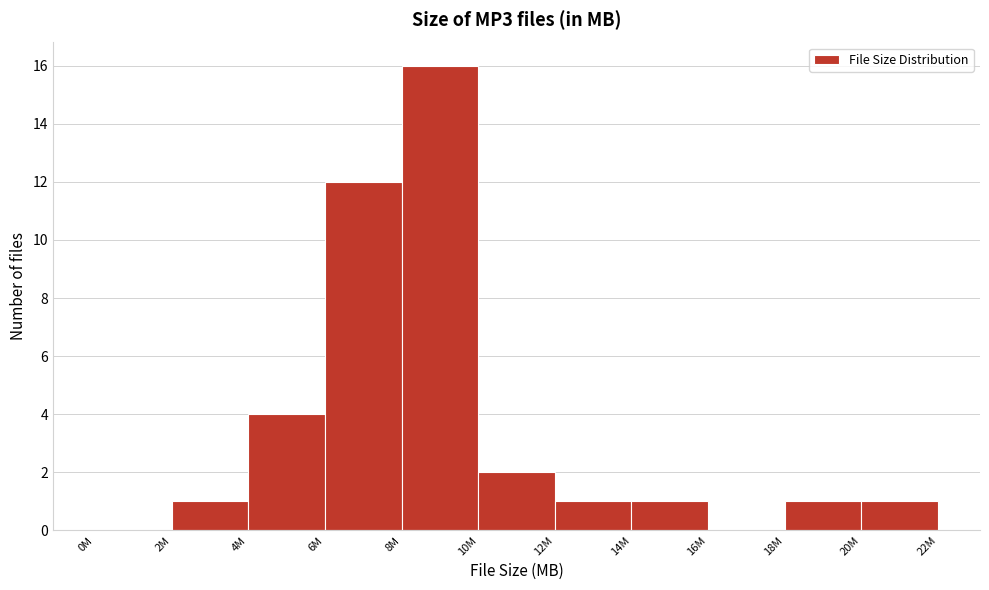

Reading left to right, what are all the values shown in this chart?

0M=0	2M=1	4M=4	6M=12	8M=16	10M=2	12M=1	14M=1	16M=0	18M=1	20M=1